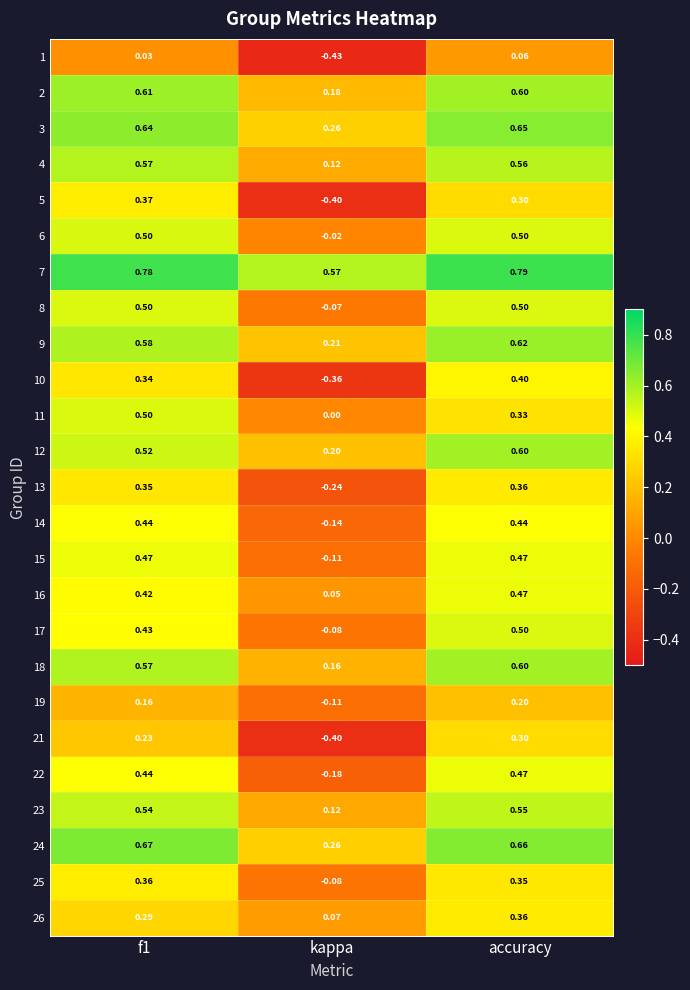

At which label is 2 closest to 0?

kappa